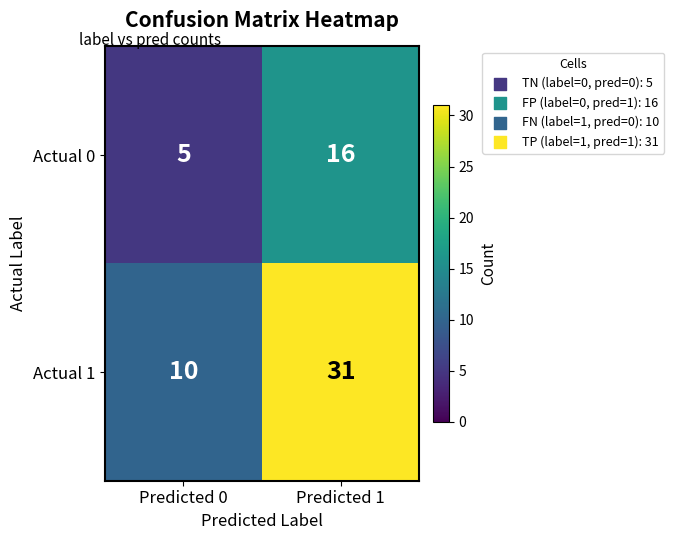

Which series has the largest total across all categories?

Actual 1